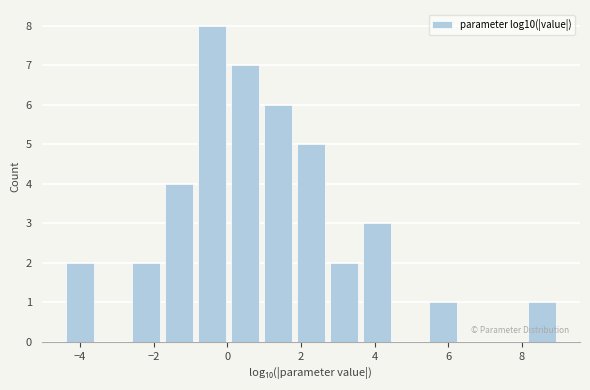

Over which range of the x-axis is the bar tallest?

-0.8 to 0.0